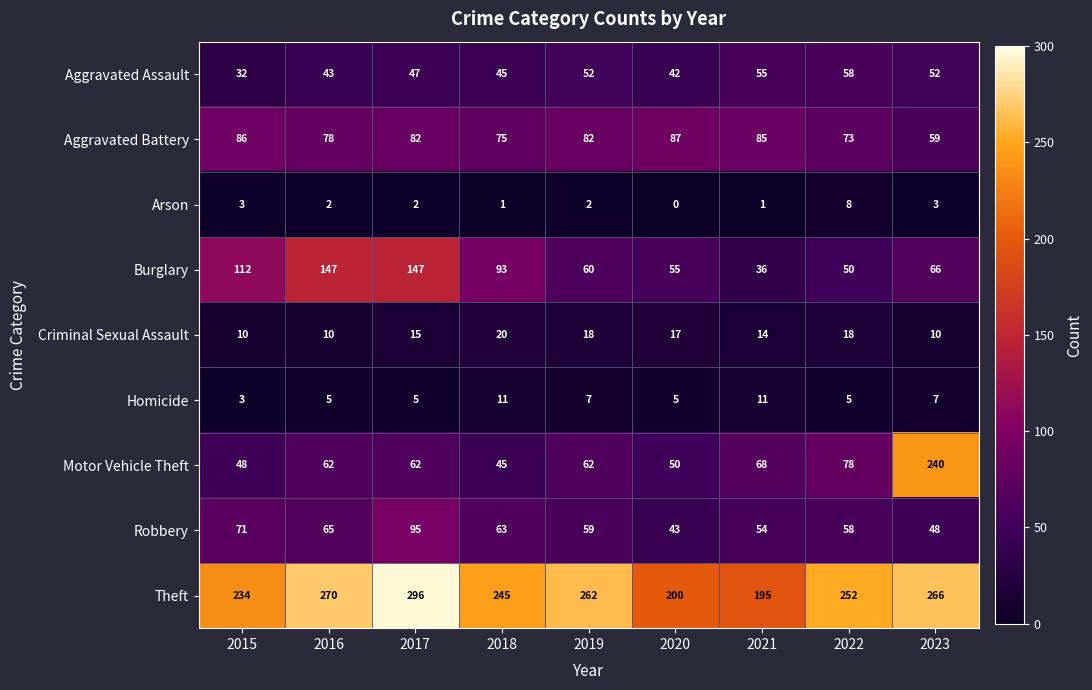

What is the highest value of the Motor Vehicle Theft series?

240